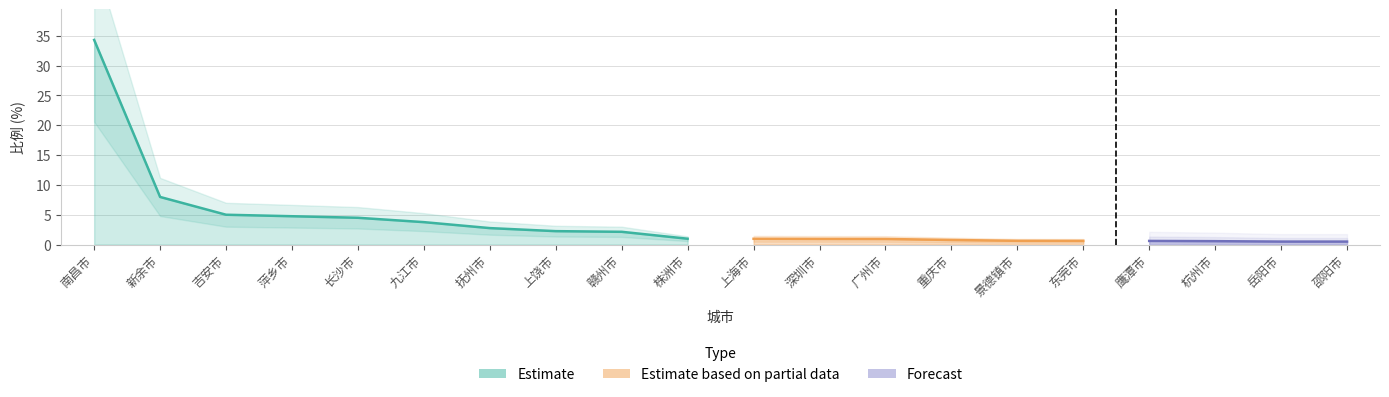

Which category has the highest value across all series?

南昌市